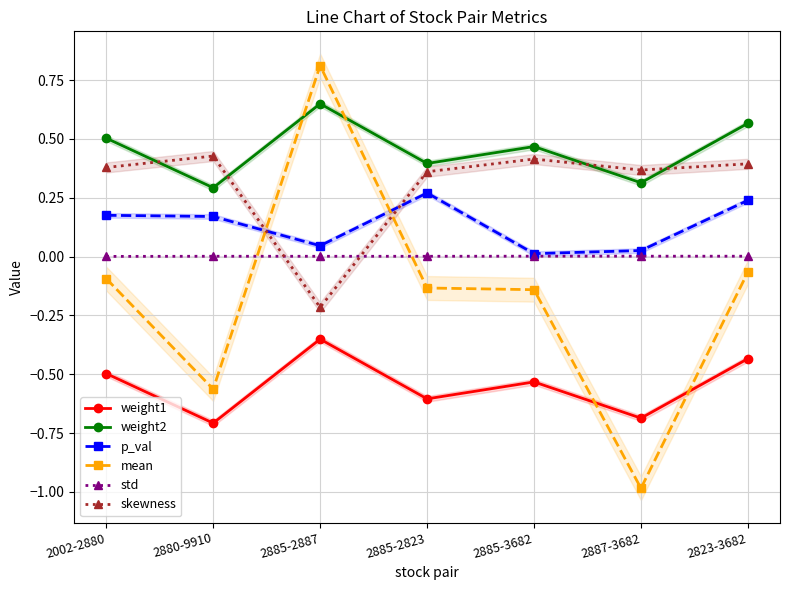

At which category does weight1 reach its first local peak?

2885-2887